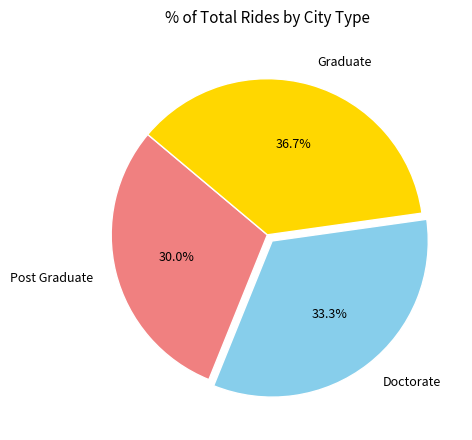

Which has a higher value, Graduate or Doctorate?

Graduate